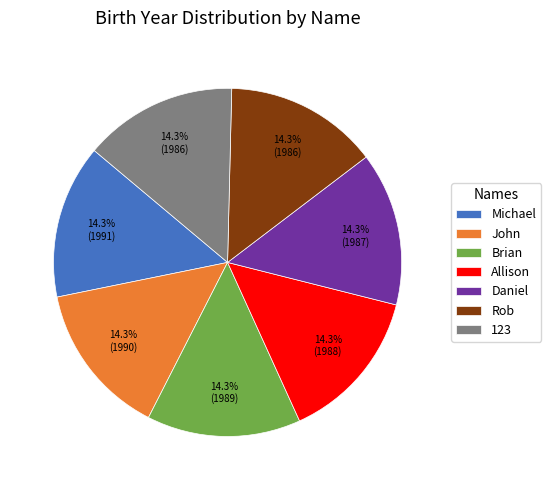

Is it true that Daniel is 22% of the pie?

False